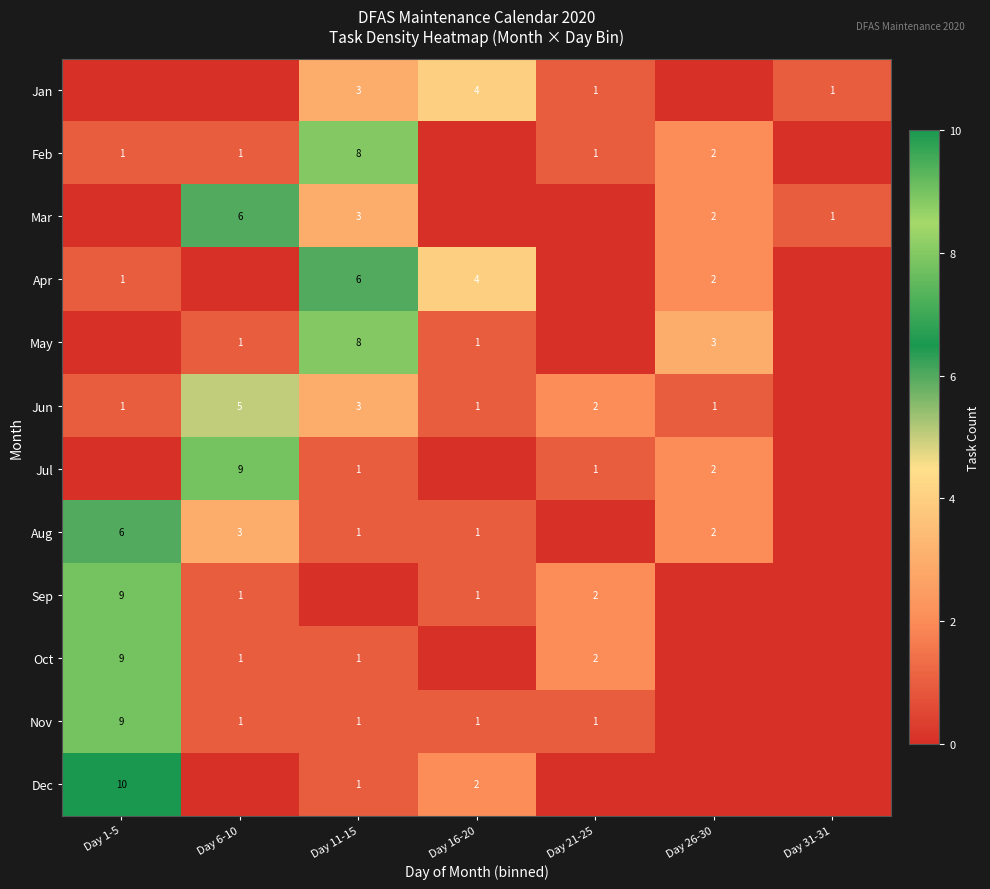

The value of Jul at Day 26-30 is 2. True or false?

True